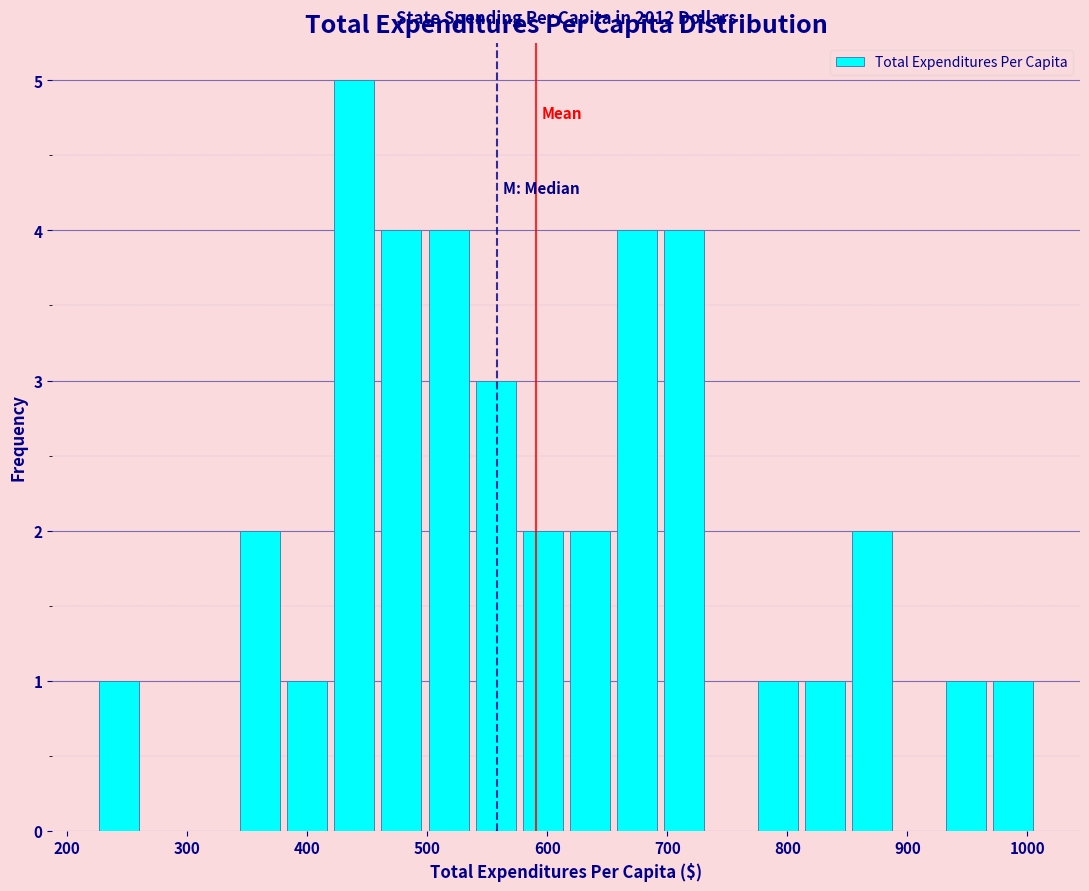

Around what value on the x-axis is the tallest bar? Give the approximate position of its centre, as read against the axis.

440